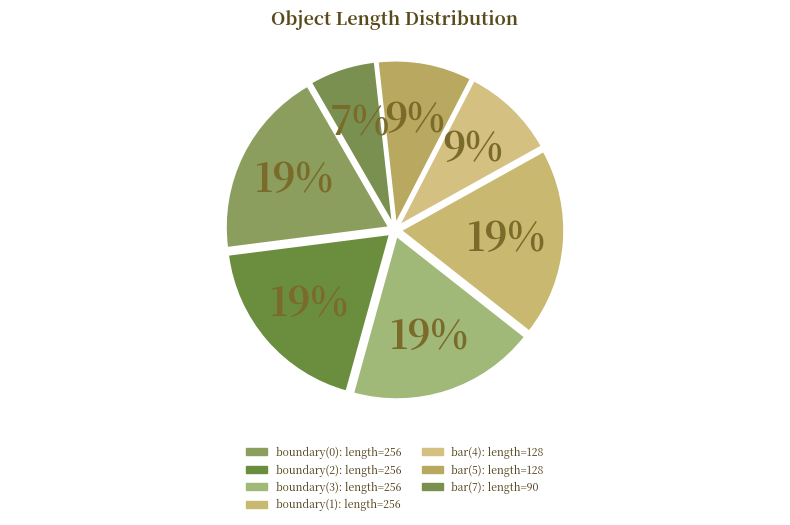

What is the total percentage of bar(4) and boundary(2)?

28.0%